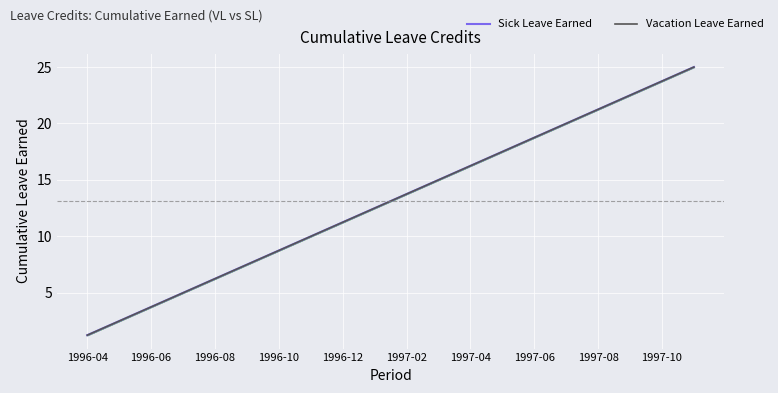

List the series in order of their peak value, highest first.

Sick Leave Earned, Vacation Leave Earned